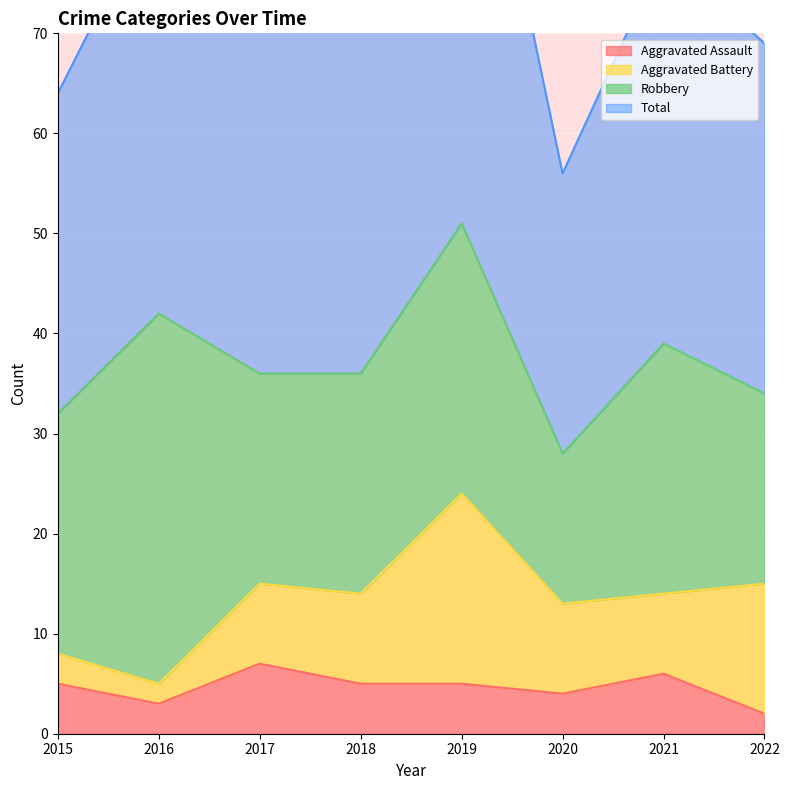

True or false: Aggravated Assault has a value of 3 at 2016.

True